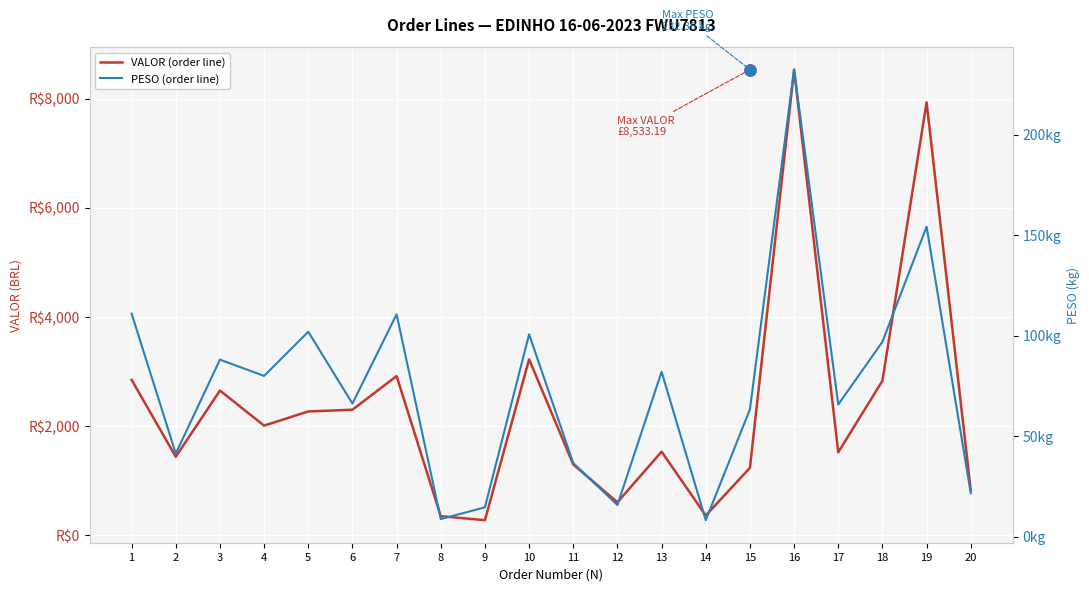

At which category does PESO (order line) reach its first local peak?

3